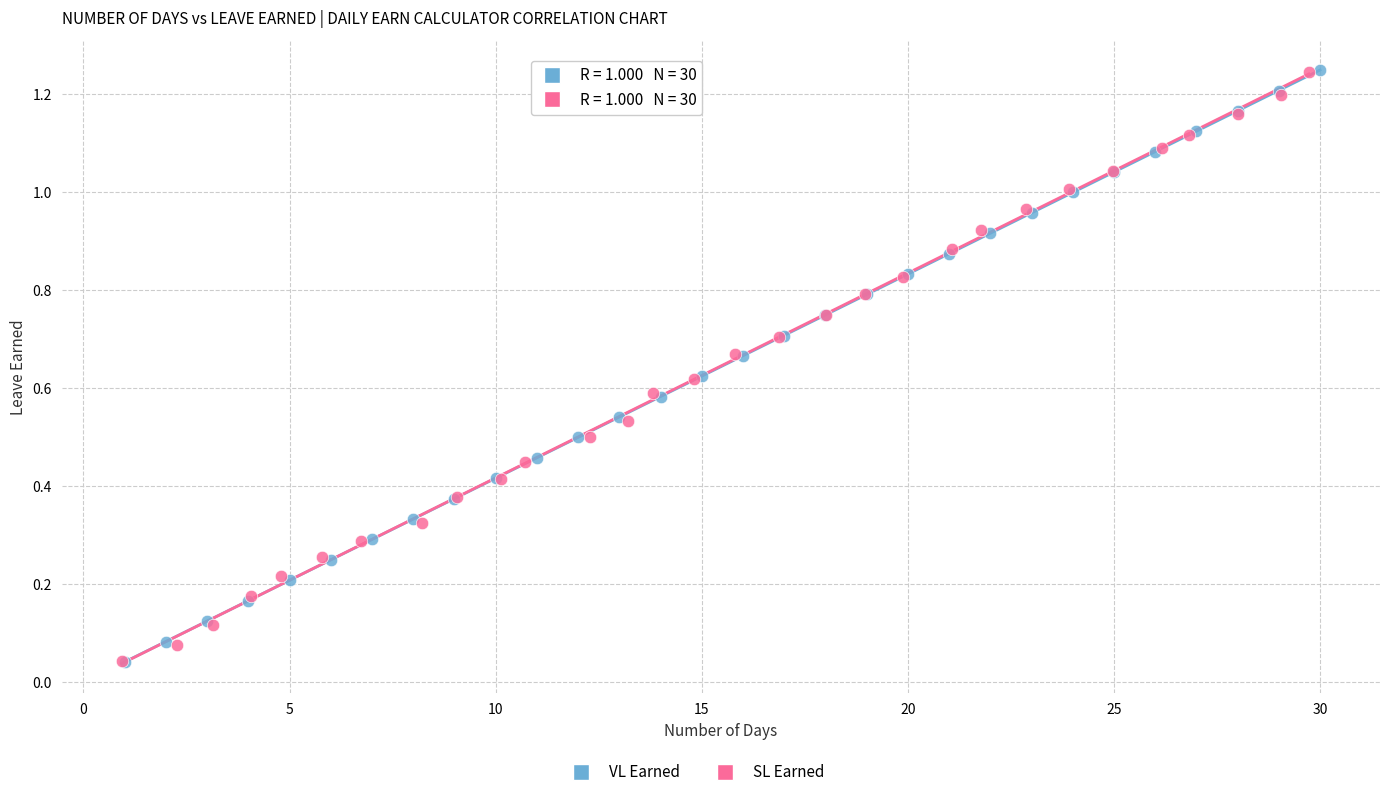

Which series has the widest spread of Y values?

VL Earned